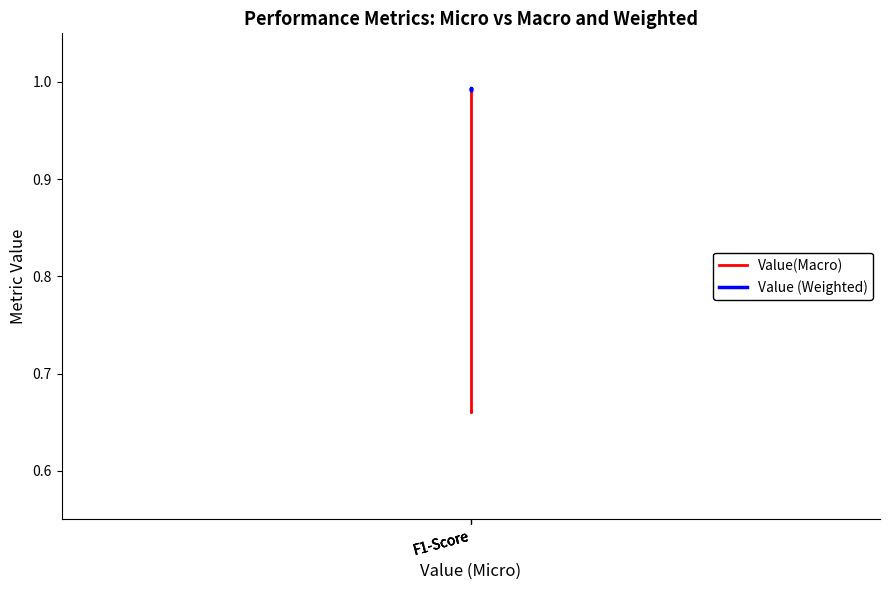

True or false: Value(Macro) has a value of 1.7 at F1-Score.

False